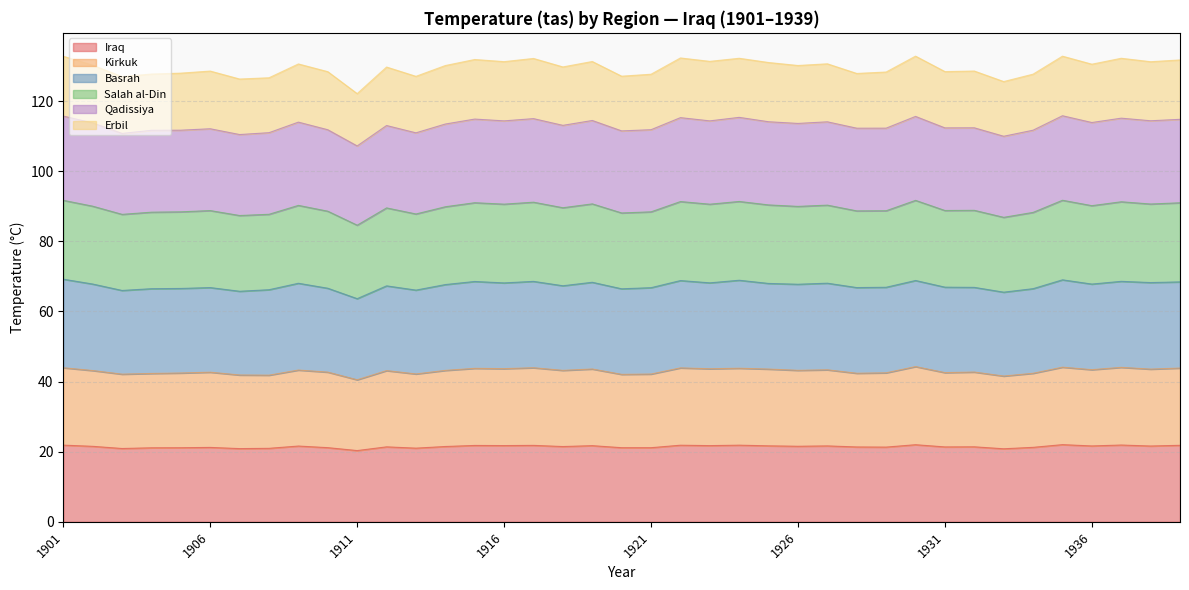

True or false: Iraq has a value of 21.8 at 1915.

True